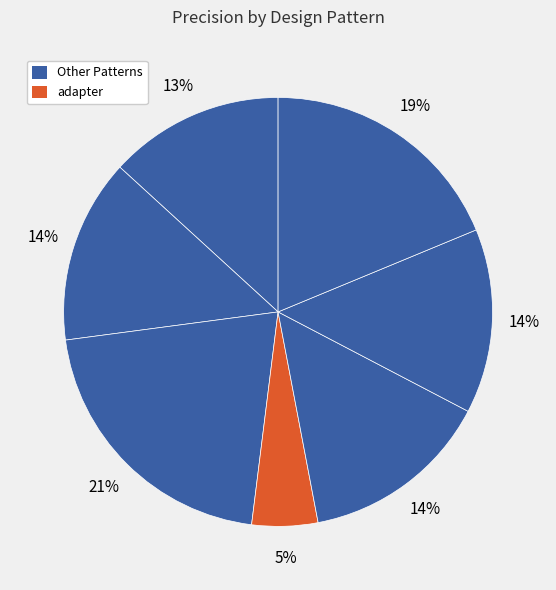

How many segments does this pie chart have?

7